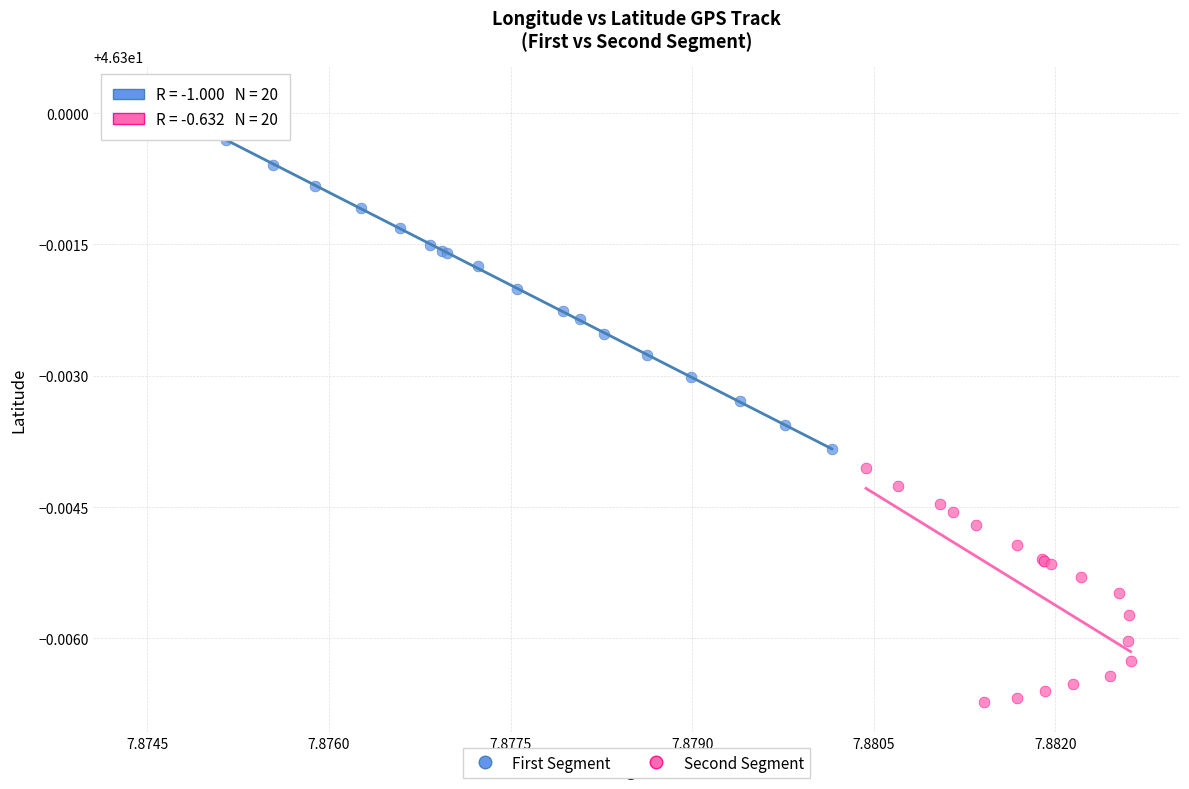

Which series reaches the maximum Y coordinate?

First Segment